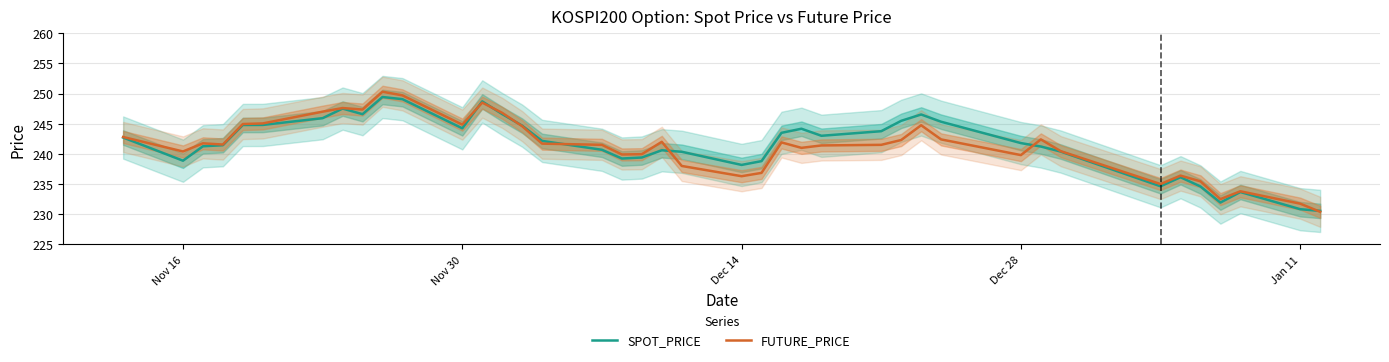

The FUTURE_PRICE series shows 161.1 at Jan 11. True or false?

False